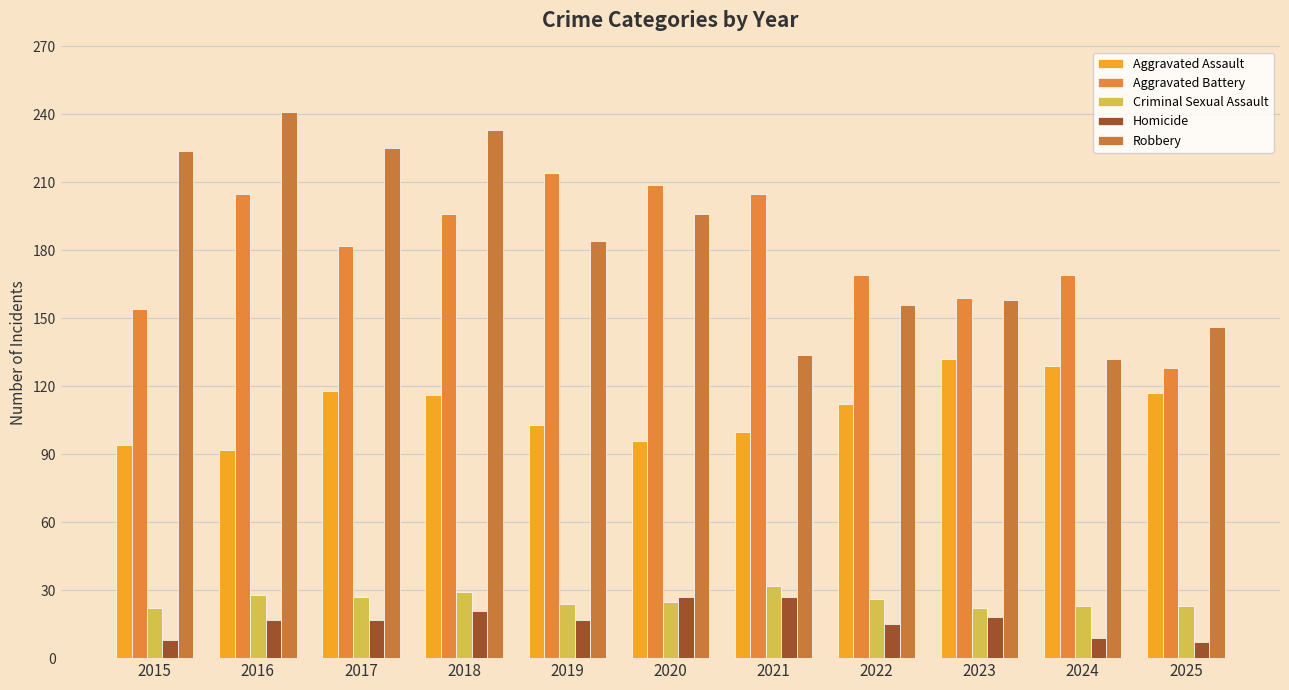

At which category is the sum across all series the highest?

2018